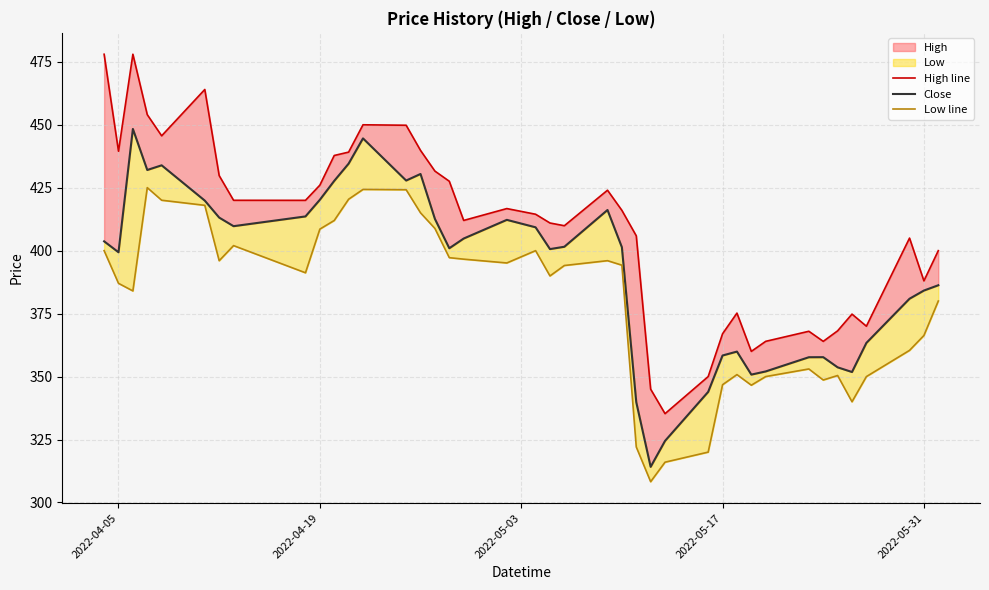

Is the value of High line at 39 greater than the value of Close at 25?

Yes